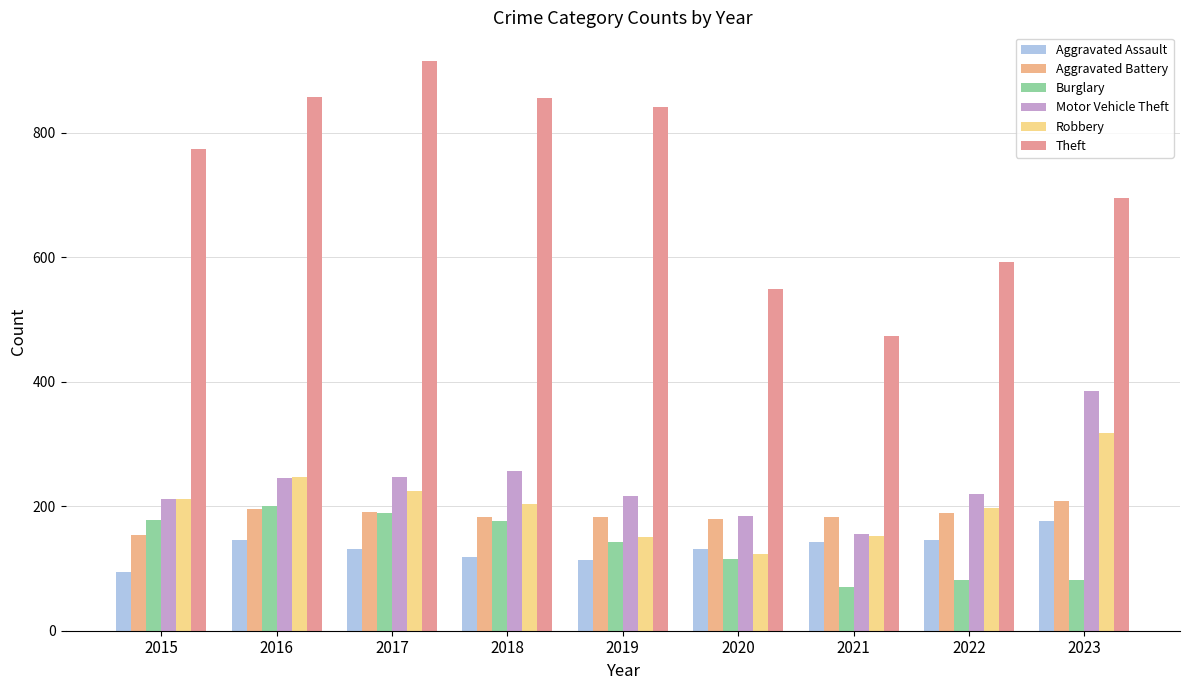

What is the value of the Aggravated Battery bar at the 6th from the left?

180